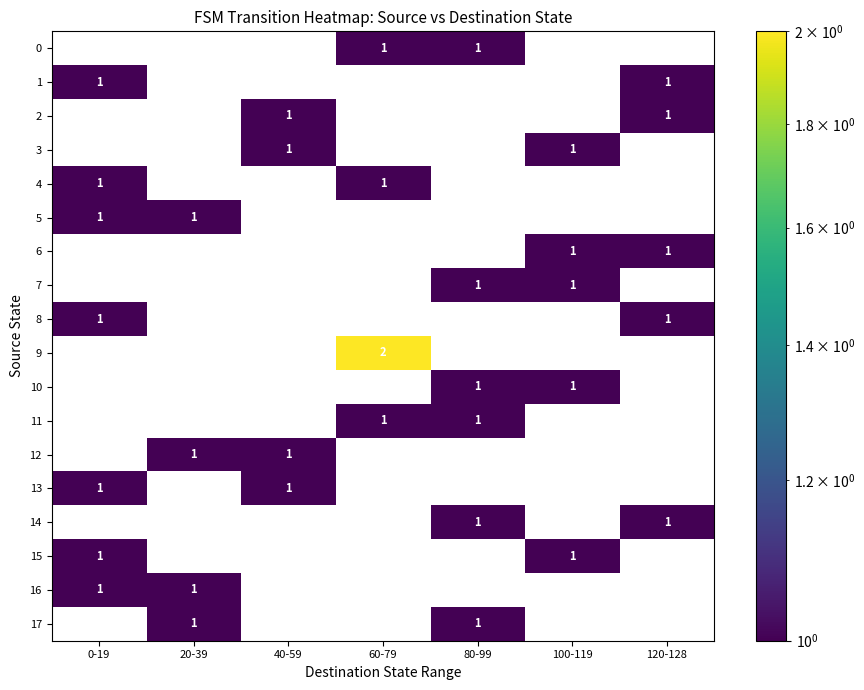

The 15 series shows 2 at 0-19. True or false?

False